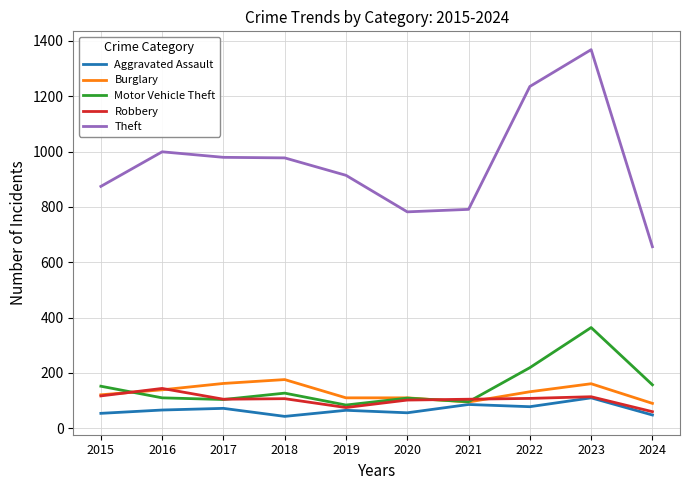

List the series in order of their peak value, highest first.

Theft, Motor Vehicle Theft, Burglary, Robbery, Aggravated Assault